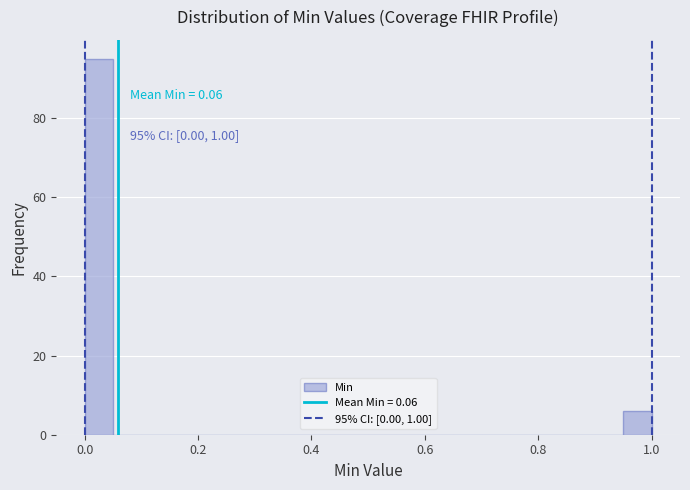

Read against the x-axis, roughly where is the centre of the tallest bar?

0.02